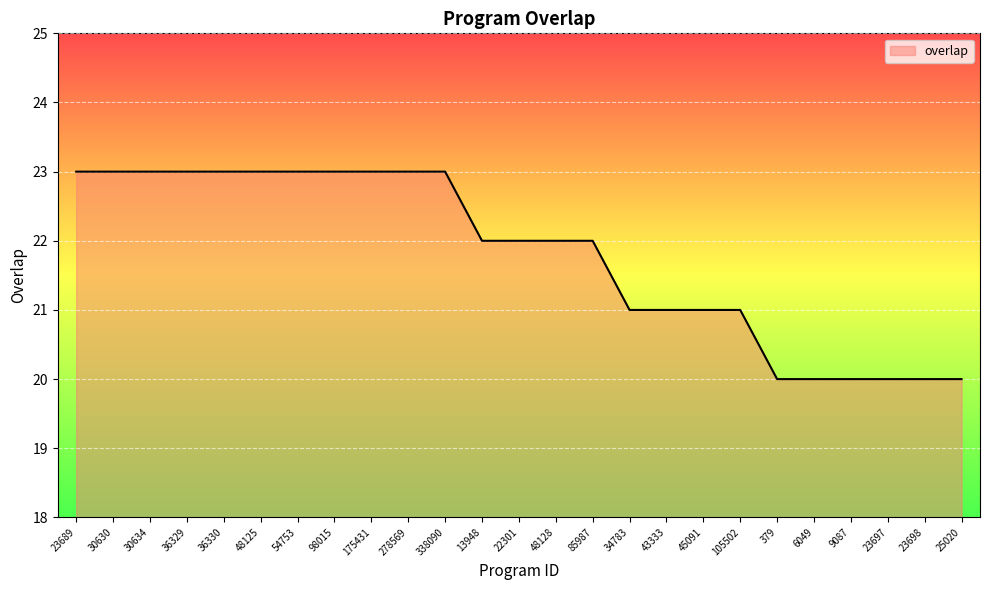

Is it true that the value at 30630 is 36?

False